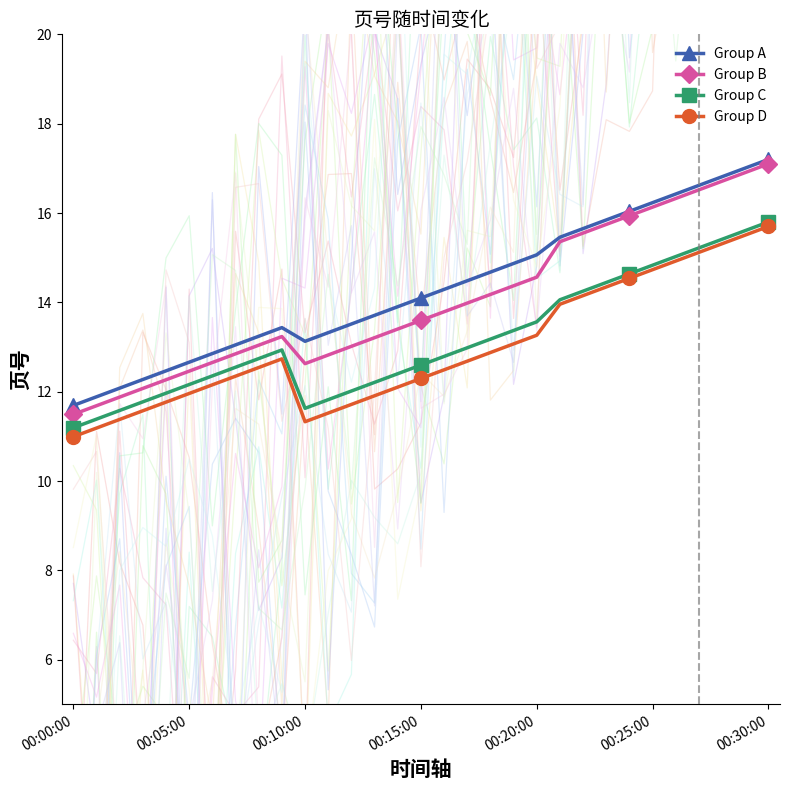

What is the difference between the maximum and minimum values in the Group D series?

4.7